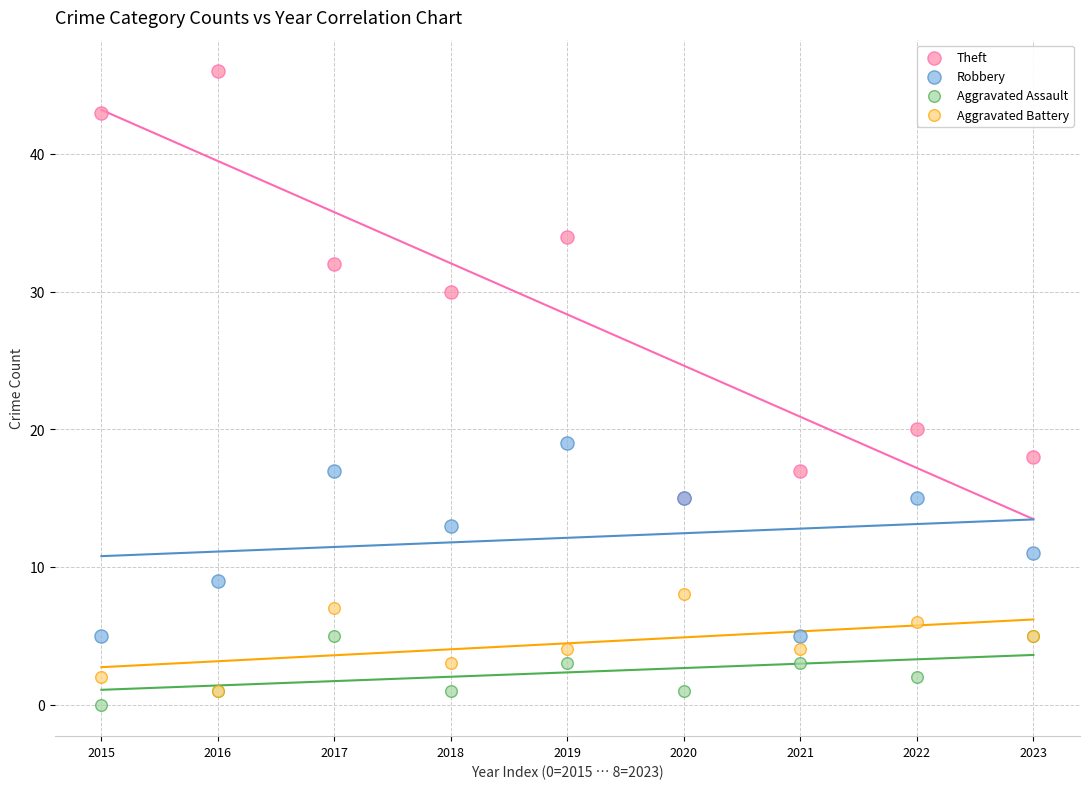

Across all series, what Y value is closest to 23?

20